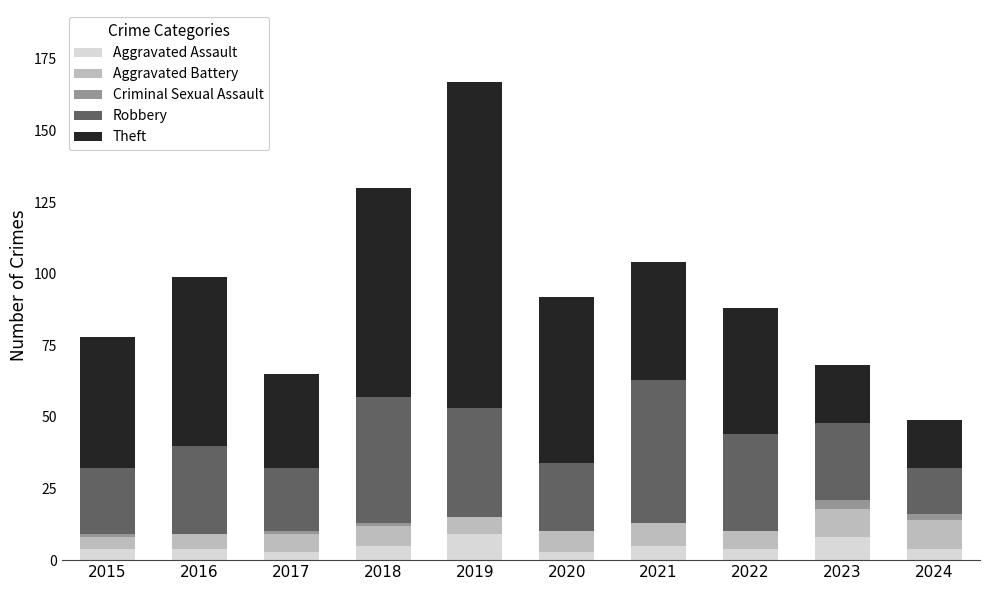

What is the total value across all series at 2021?

104